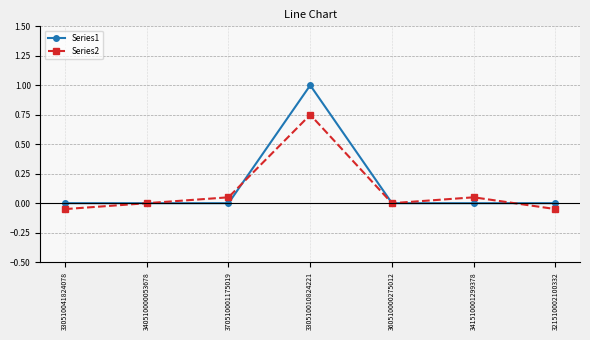

What are all the series names shown in the legend?

Series1, Series2